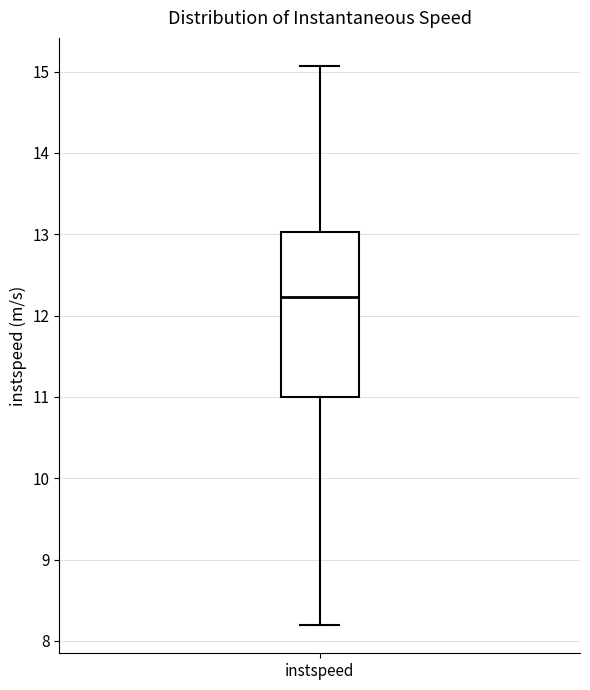

Transcribe this box plot: give where the median line is, the range the box spans, and where the two whiskers end, as read against the y-axis. The values are not printed on the chart, so give them approximately, as read against the axis.

median 12.2, box 11.0 to 13.0, whiskers 8.2 to 15.1